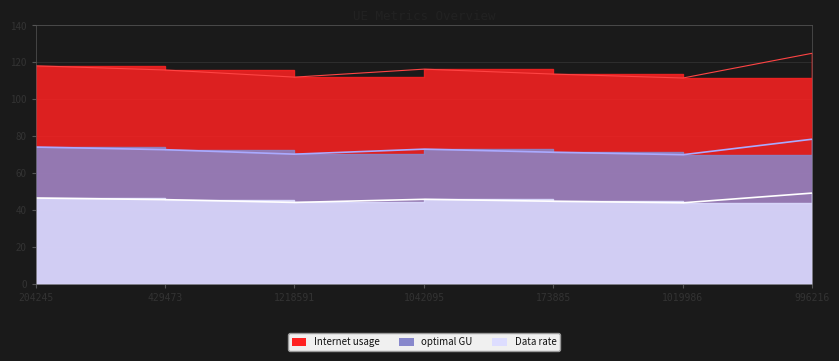

Does the chart have visible grid lines?

Yes